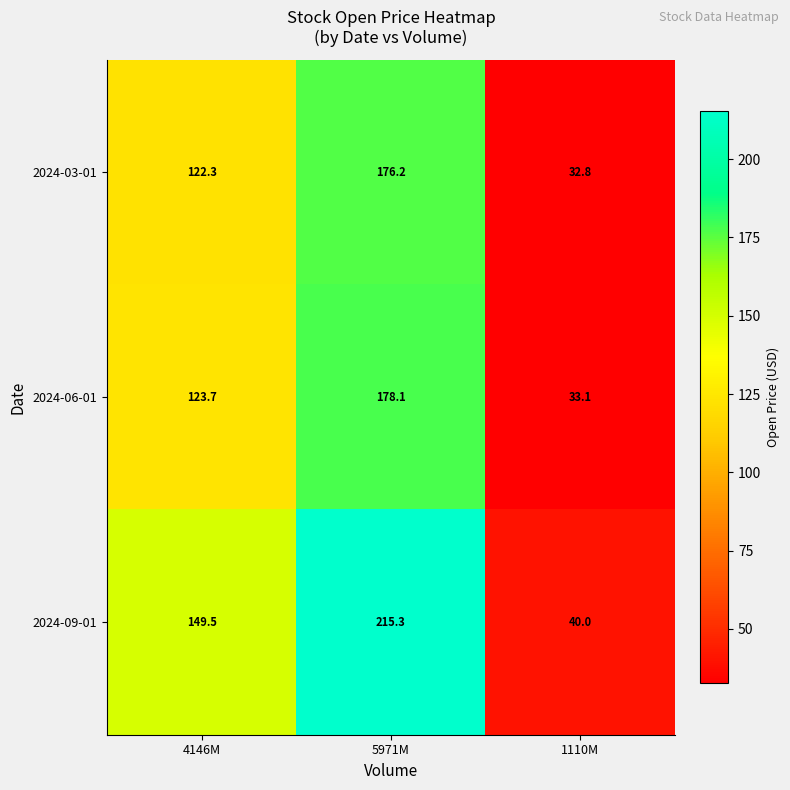

At how many categories does at least one series exceed 184?

1